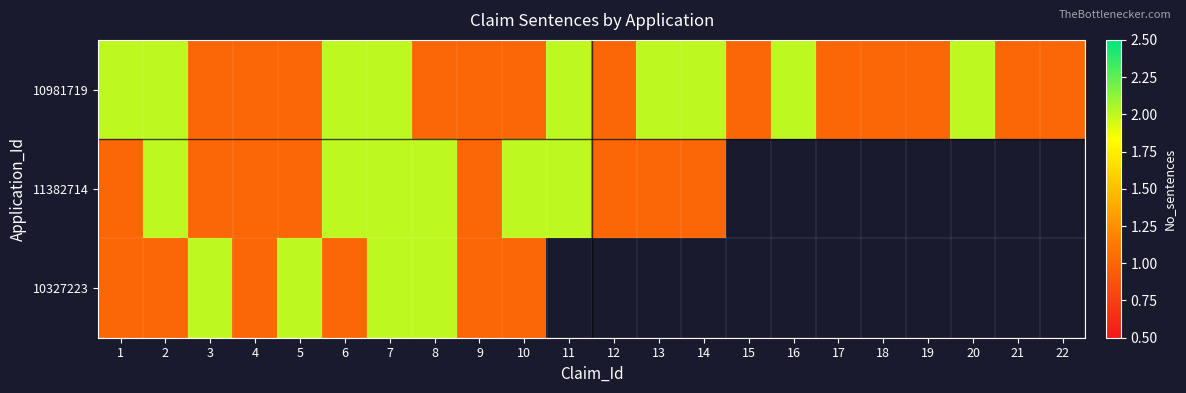

List the series in order of their peak value, highest first.

10981719, 11382714, 10327223